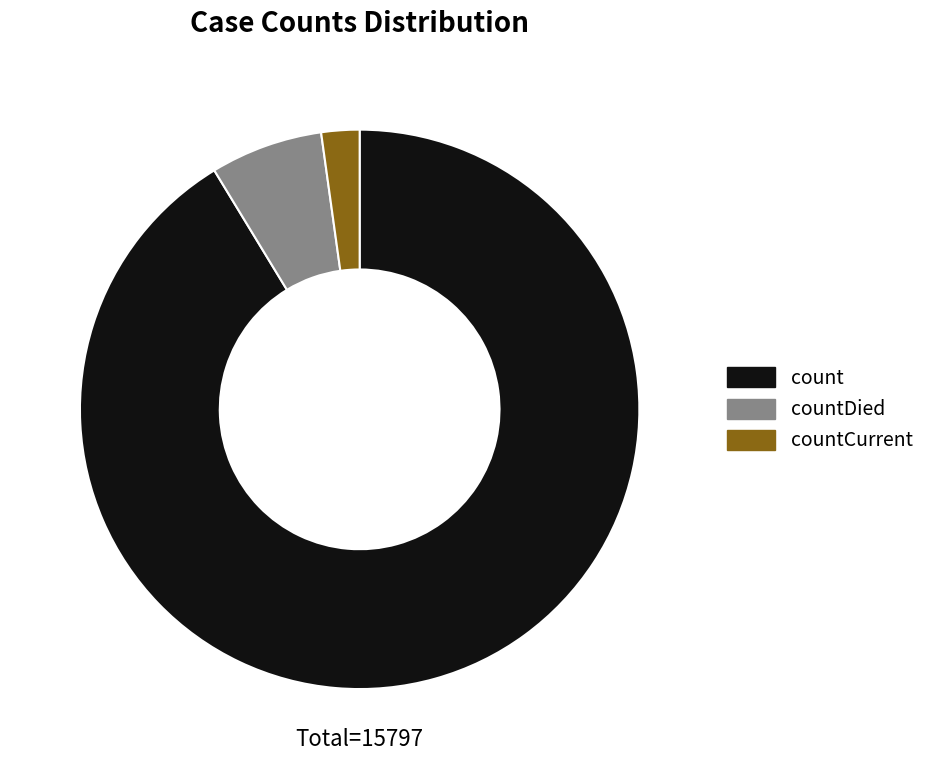

Which slice is the smallest?

countCurrent